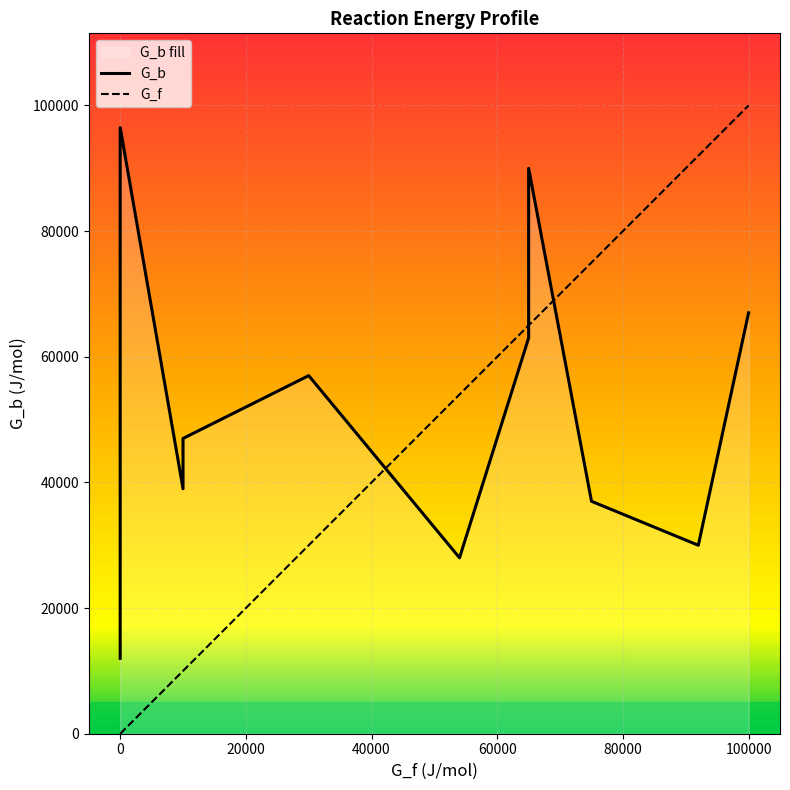

What is the value of the G_b point at the 2nd from the left?

12000